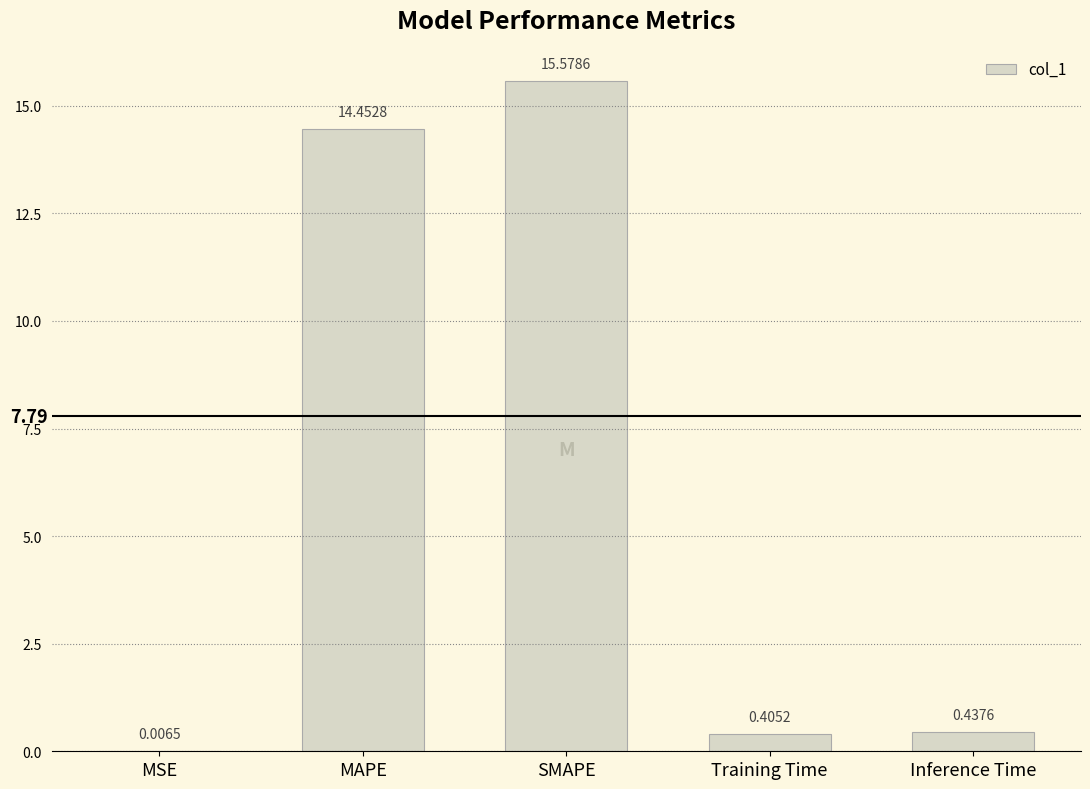

Which category has the highest value across all series?

SMAPE